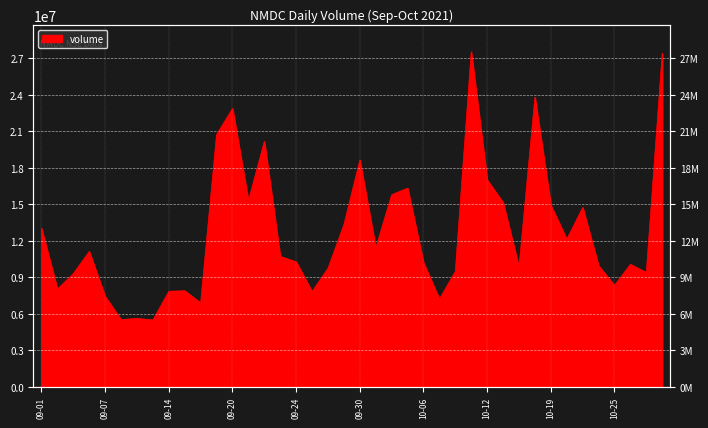

What is the value of the 28th point from the left?

27537045